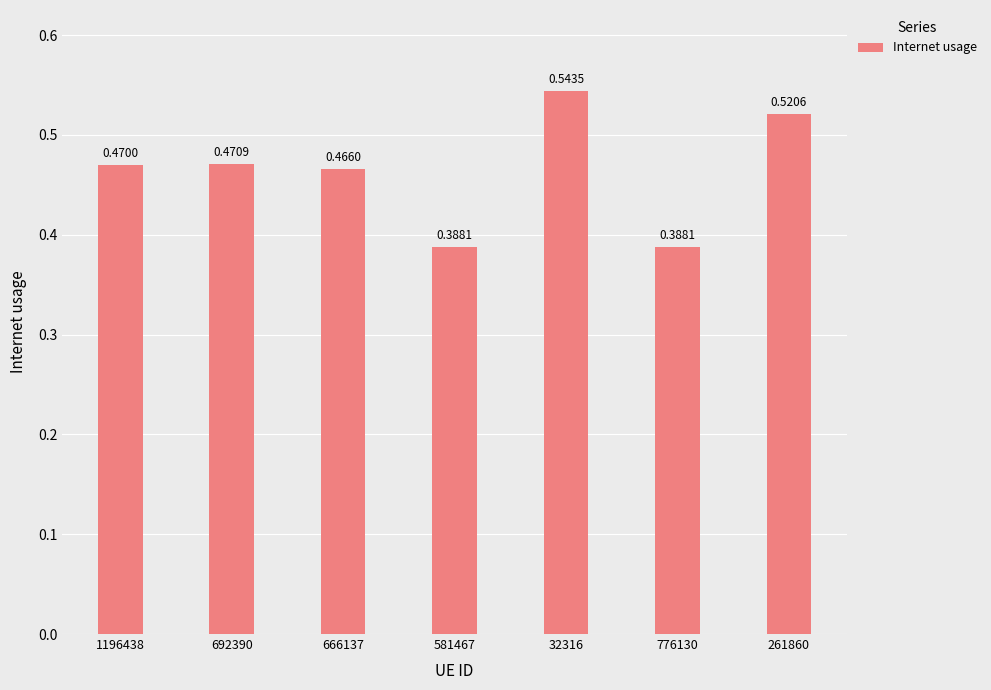

What is the sum of all values?

3.2